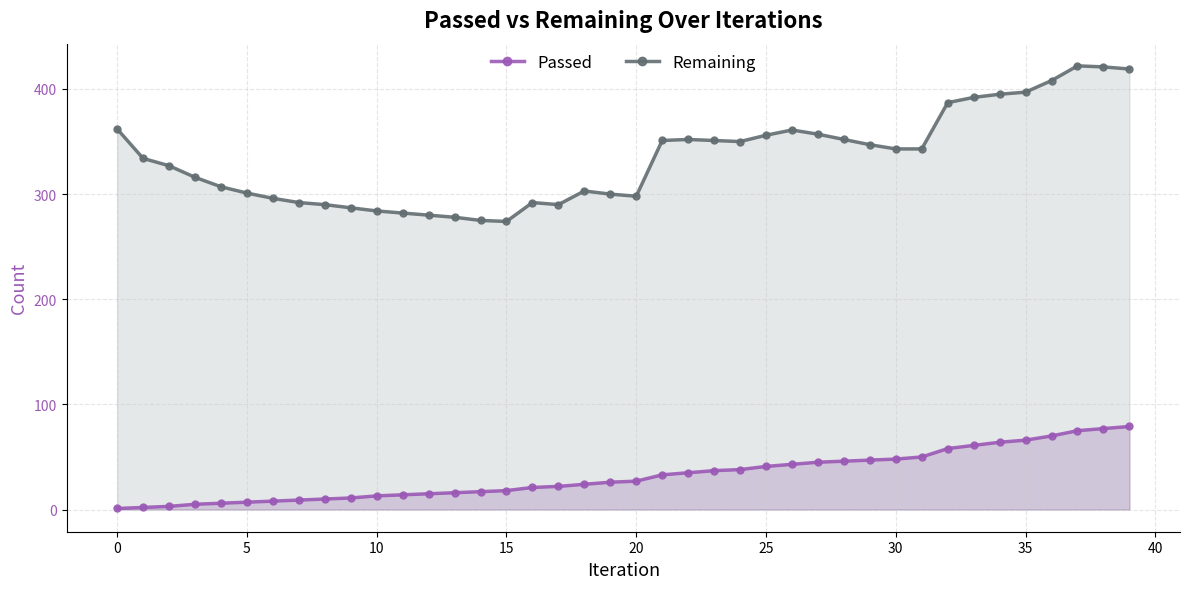

Between 0 and 30, which series saw the biggest shift?

Passed